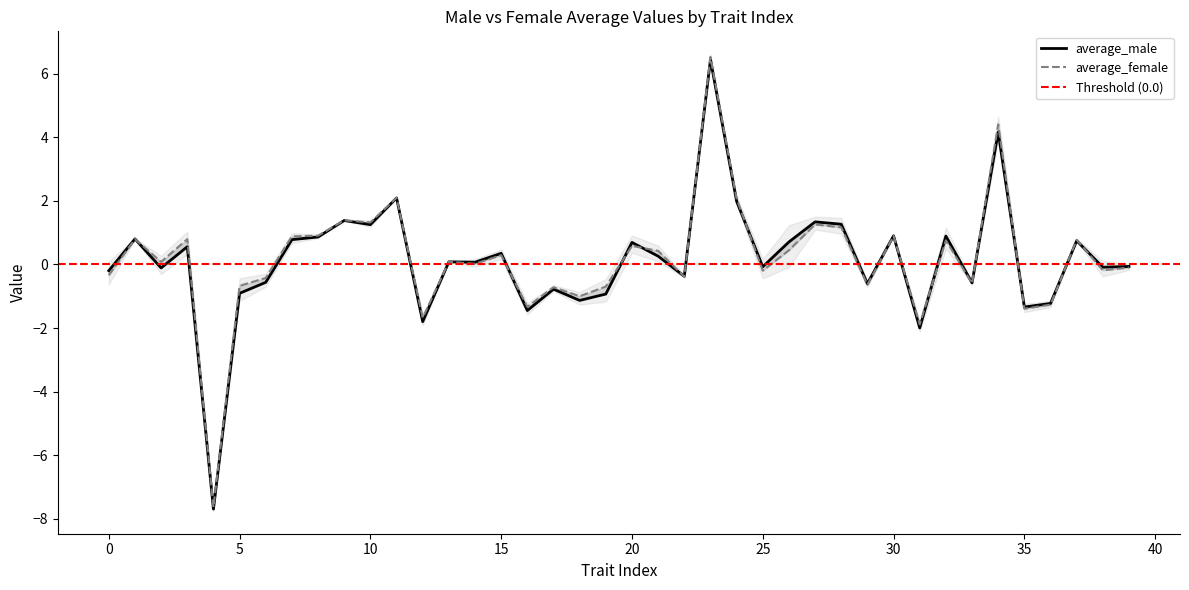

Reading left to right, extract all data points from this chart.

average_male: -0.2	0.8	-0.1	0.6	-7.7	-0.9	-0.6	0.8	0.9	1.4	1.3	2.1	-1.8	0.1	0.1	0.4	-1.4	-0.8	-1.1	-0.9	0.7	0.3	-0.4	6.4	2.0	-0.1	0.7	1.3	1.3	-0.6	0.9	-2.0	0.9	-0.6	4.2	-1.3	-1.2	0.7	-0.1	-0.1
average_female: -0.3	0.8	0.1	0.8	-7.6	-0.7	-0.4	0.9	0.9	1.4	1.3	2.1	-1.7	0.1	0.0	0.3	-1.3	-0.7	-1.0	-0.7	0.6	0.4	-0.4	6.5	2.1	-0.2	0.4	1.3	1.2	-0.6	0.9	-1.9	0.8	-0.6	4.4	-1.4	-1.3	0.8	-0.2	-0.1